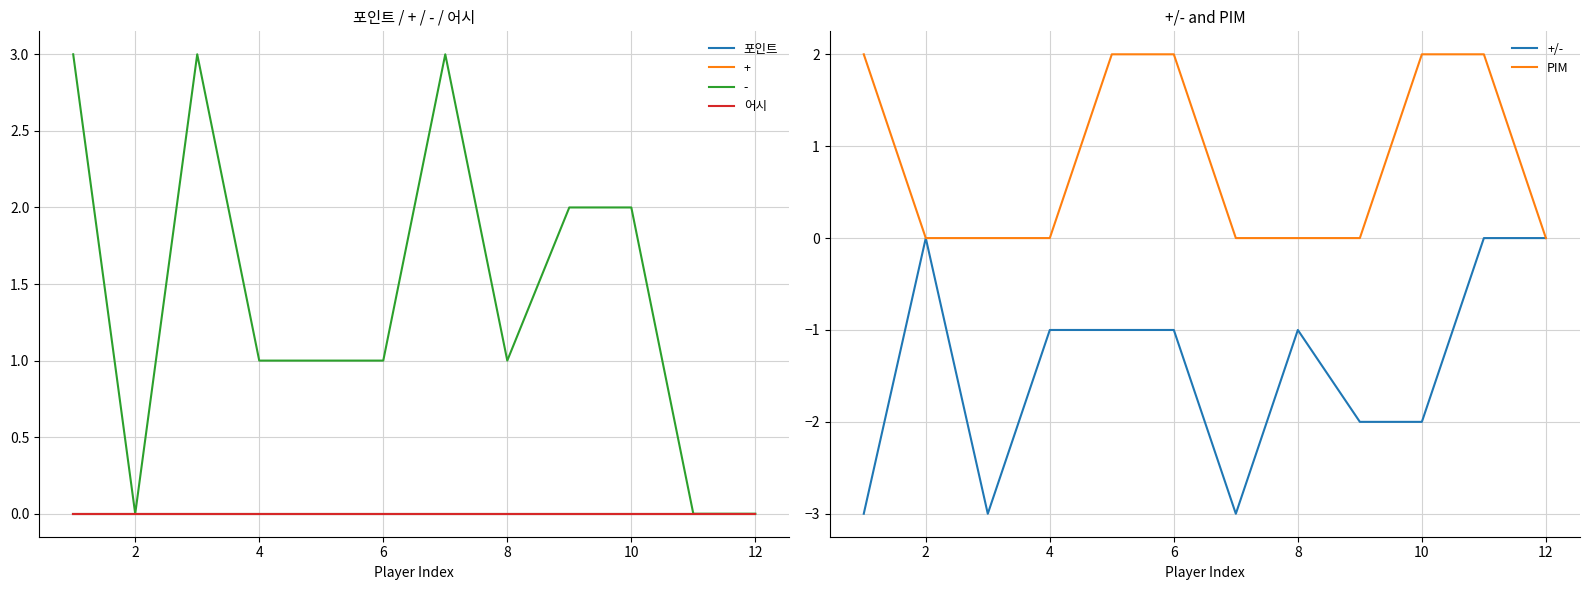

Is it true that +/- equals 0 at 12?

True